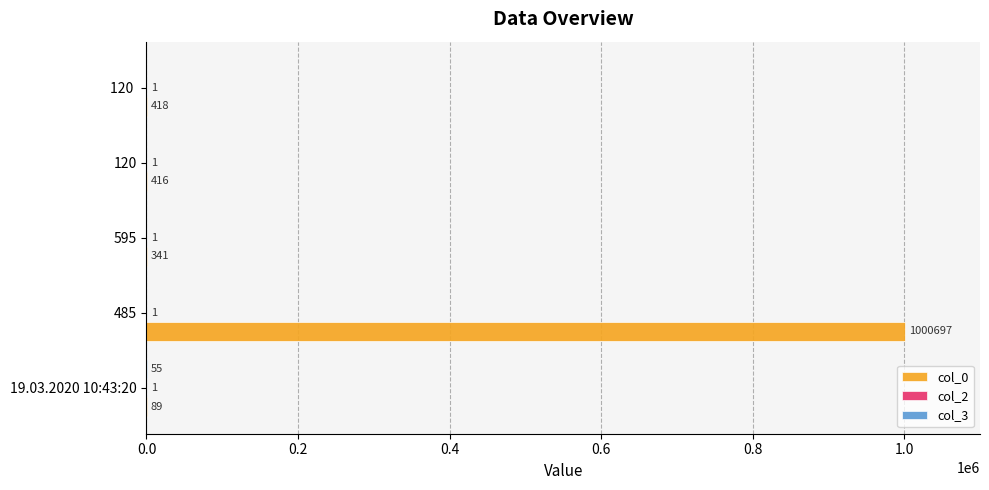

Is it true that col_0 equals 89 at 19.03.2020 10:43:20?

True